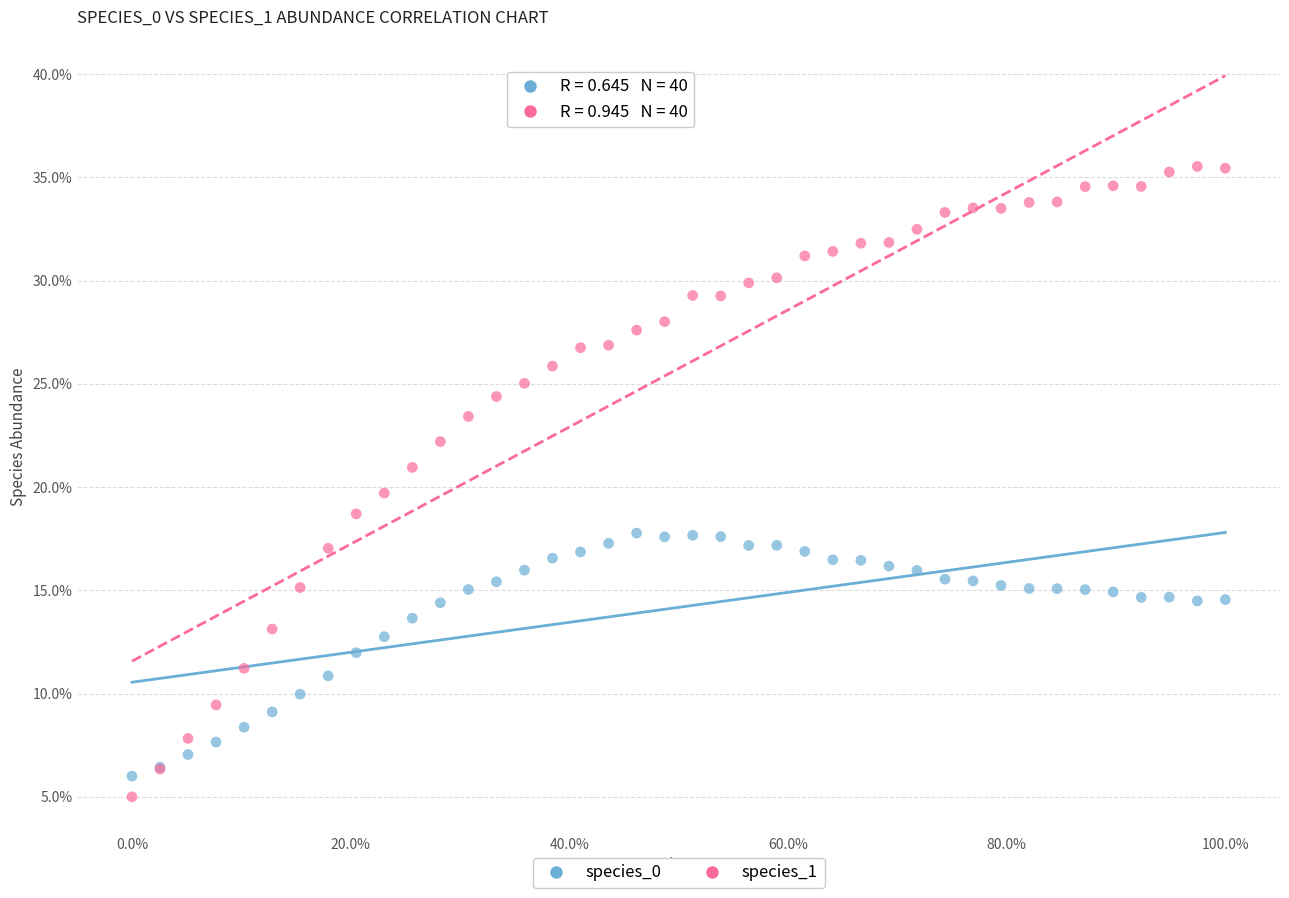

What are all the series names shown in the legend?

species_0, species_1